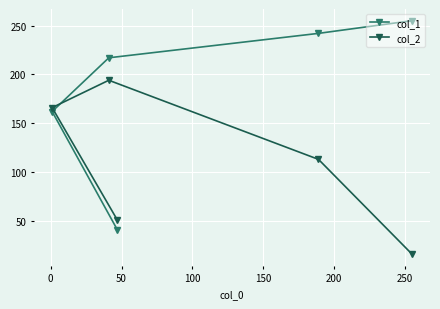

Which series has the largest range (max minus min)?

col_1